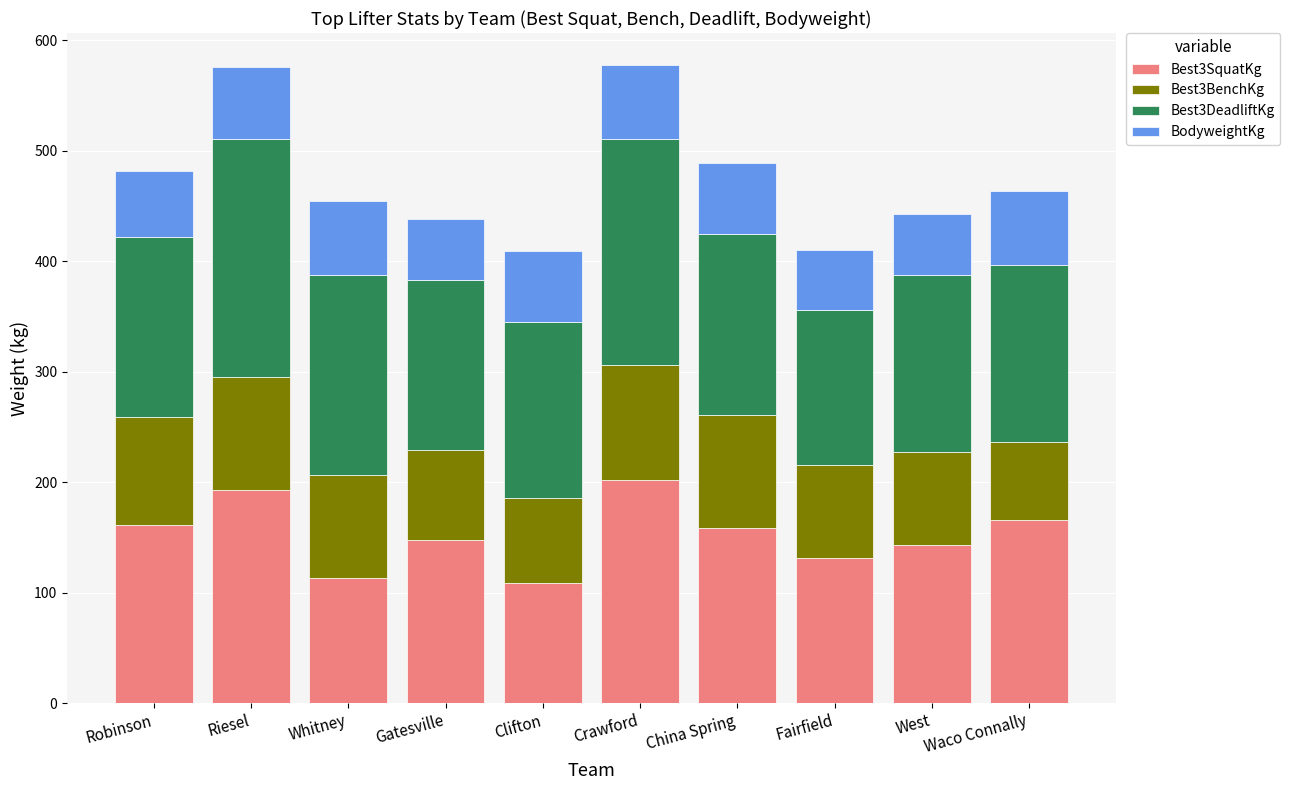

The value of Best3SquatKg at Waco Connally is 277.9. True or false?

False